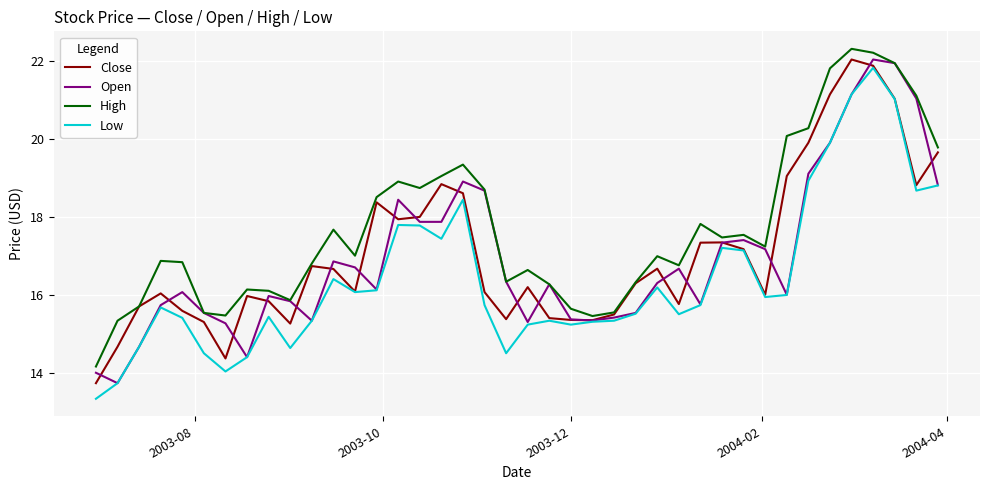

What are all the series names shown in the legend?

Close, Open, High, Low